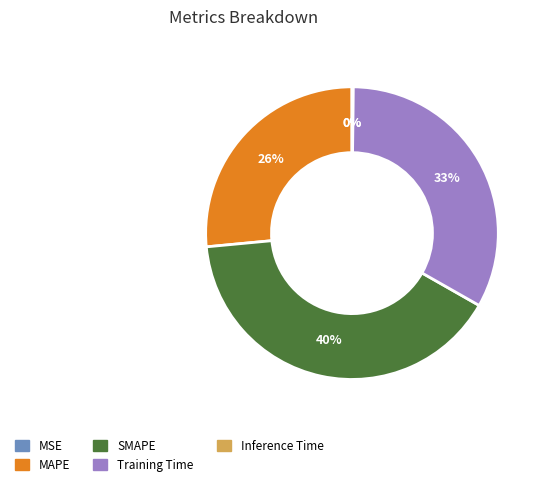

Which slice is the largest?

SMAPE